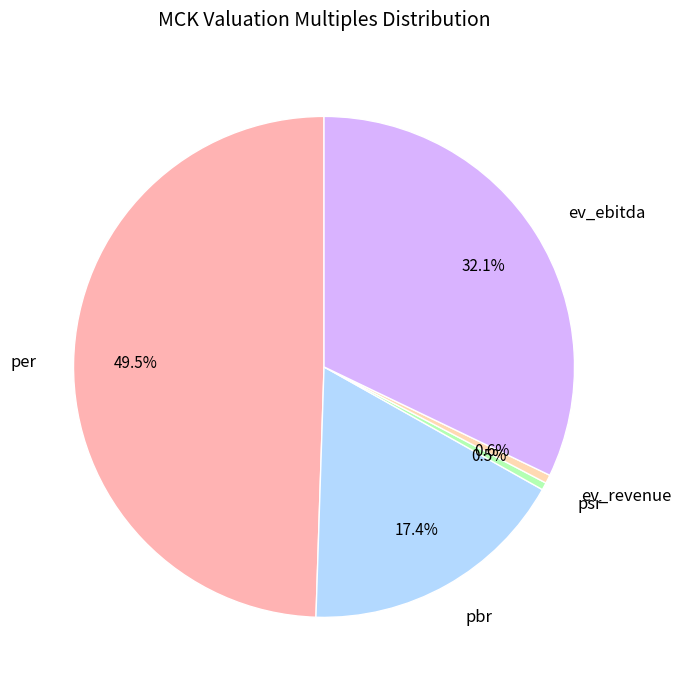

How many segments does this pie chart have?

5